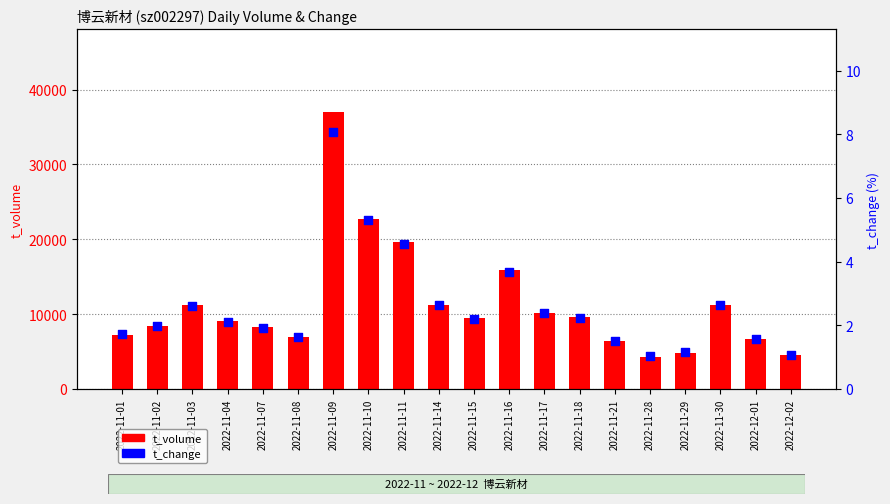

Which series has the widest spread of Y values?

t_volume